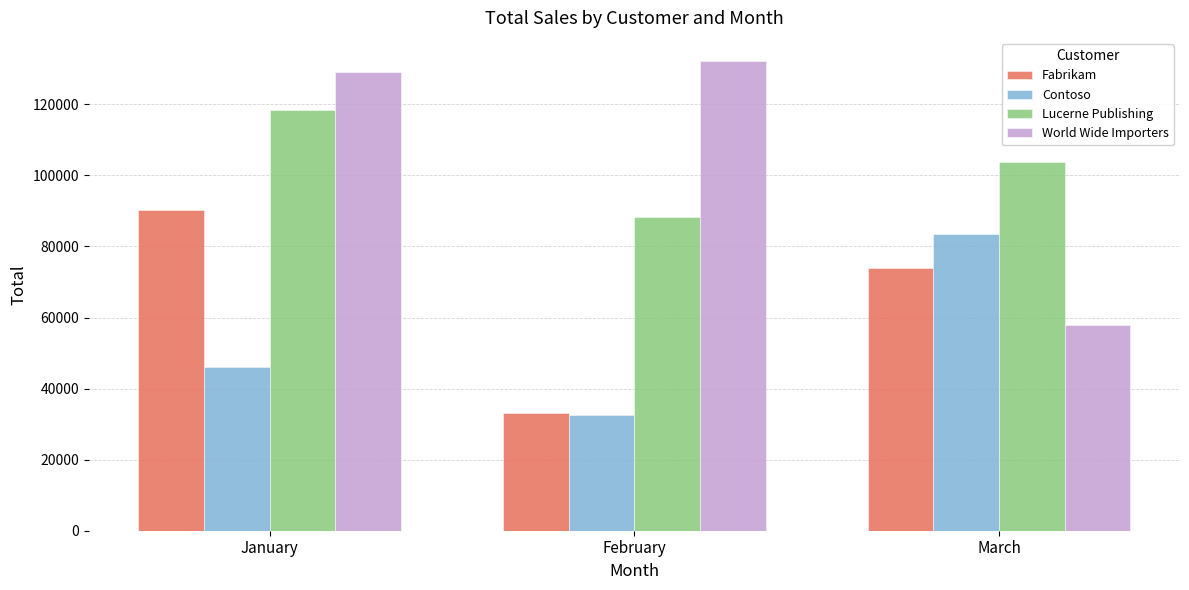

How many bars are there in each group?

4